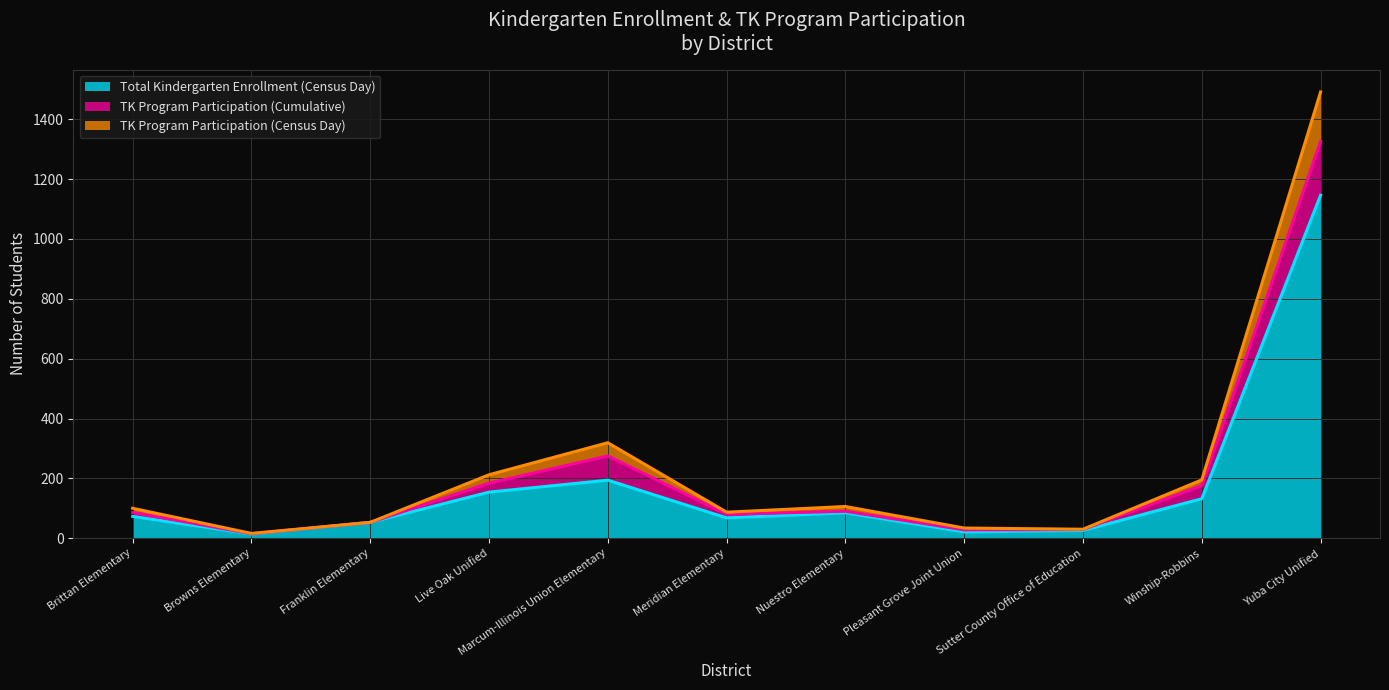

What is the sum of the TK Program Participation (Census Day) values at Live Oak Unified and Browns Elementary?

228